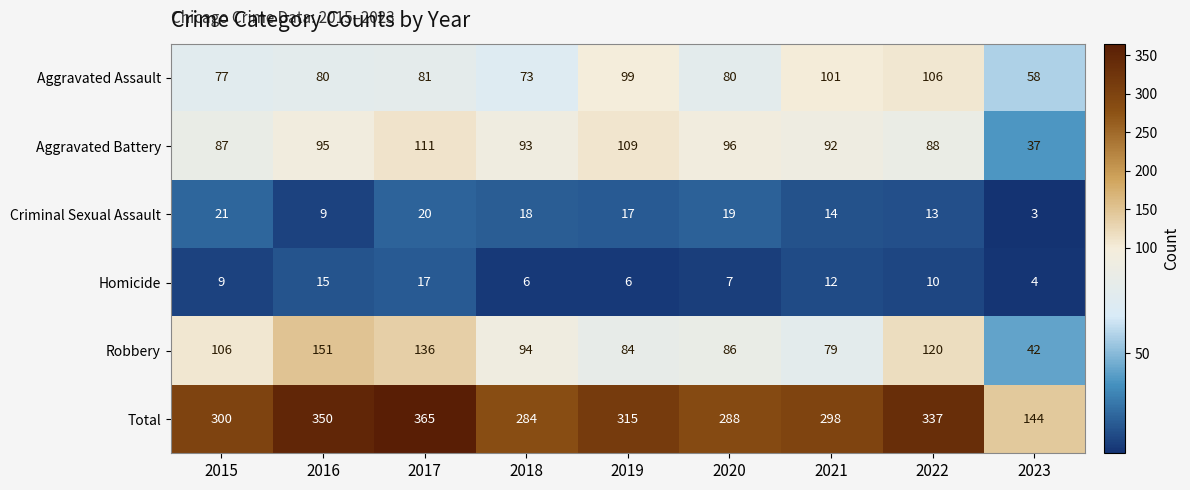

What is the average value of the Homicide series?

10